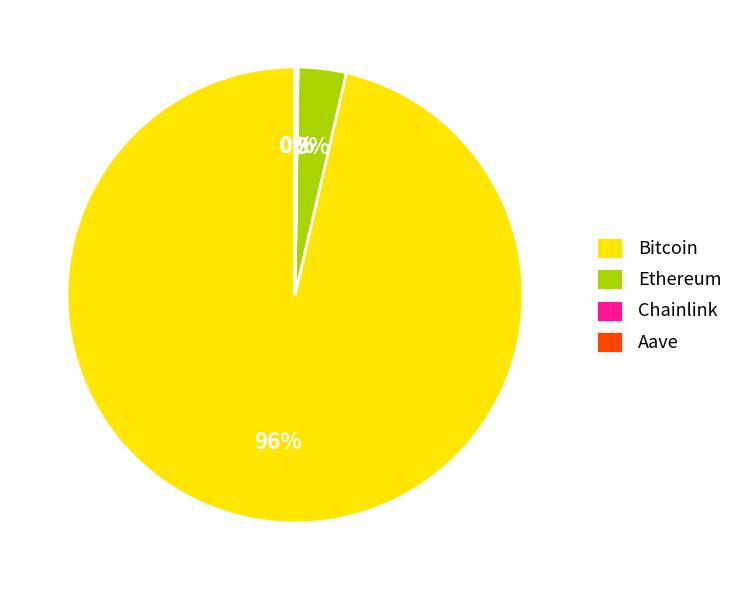

Is there a majority slice in this chart?

Yes